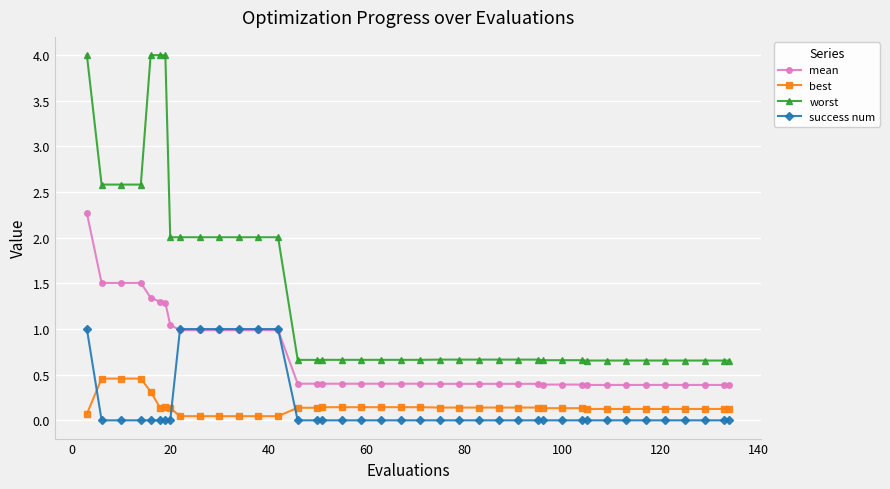

What is the value of the worst point at the 14th from the left?

2.0